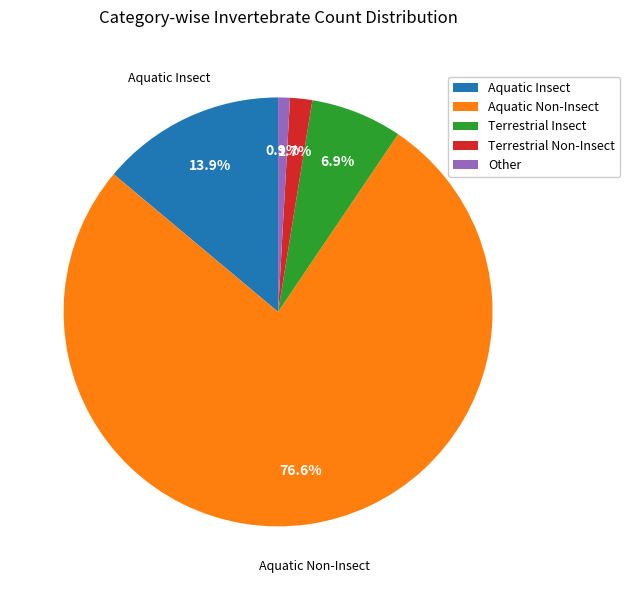

Rank the categories by value from lowest to highest.

Other, Terrestrial Non-Insect, Terrestrial Insect, Aquatic Insect, Aquatic Non-Insect